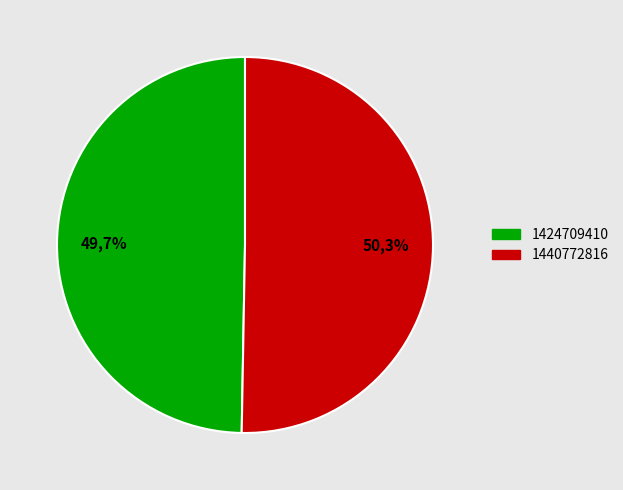

Approximately how many times larger is the value at 1424709410 compared to 1440772816?

1.0